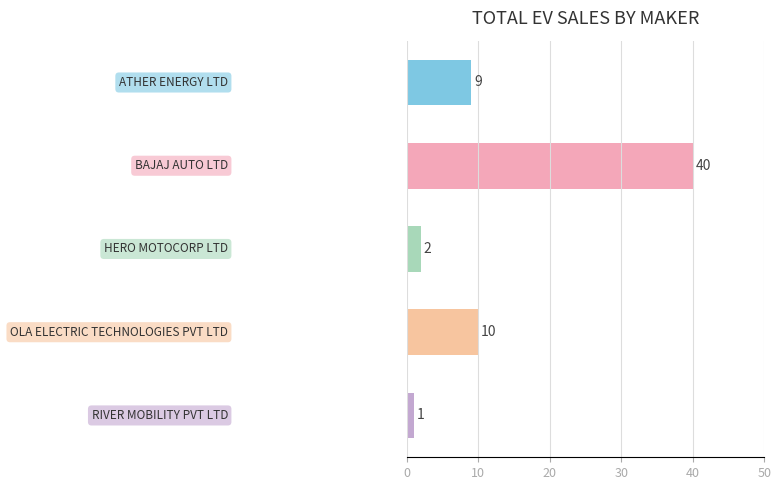

How many data points are less than 9?

2